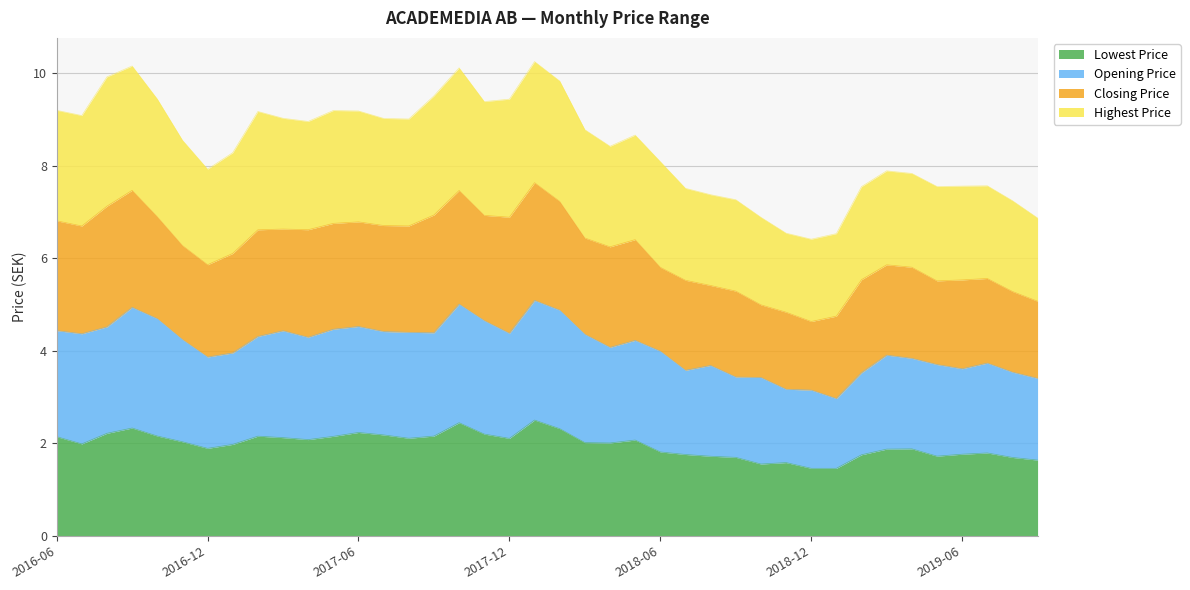

Does the chart have visible grid lines?

Yes